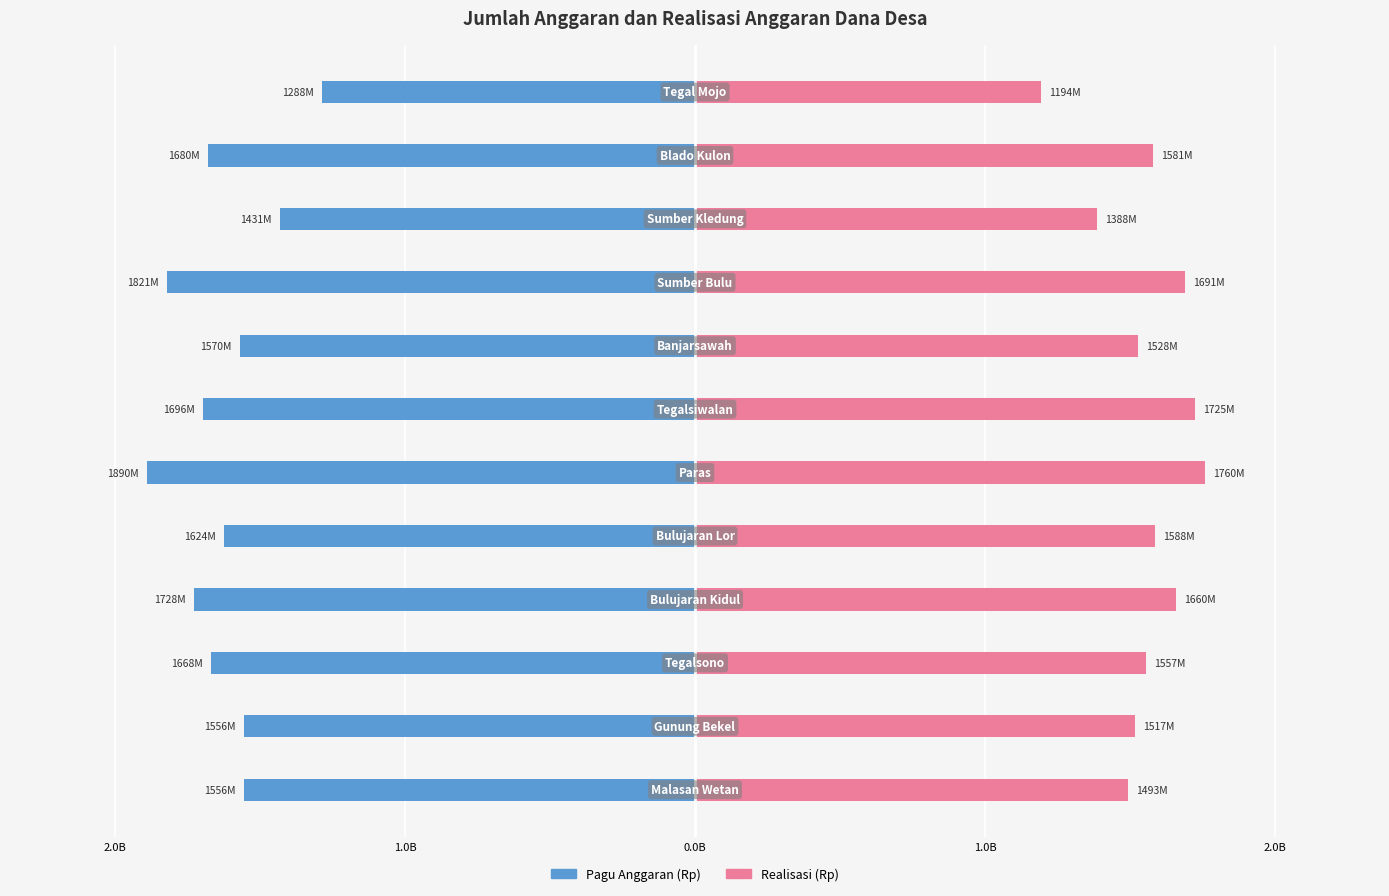

The Pagu Anggaran (Rp) series shows -2140851653.7 at 9. True or false?

False